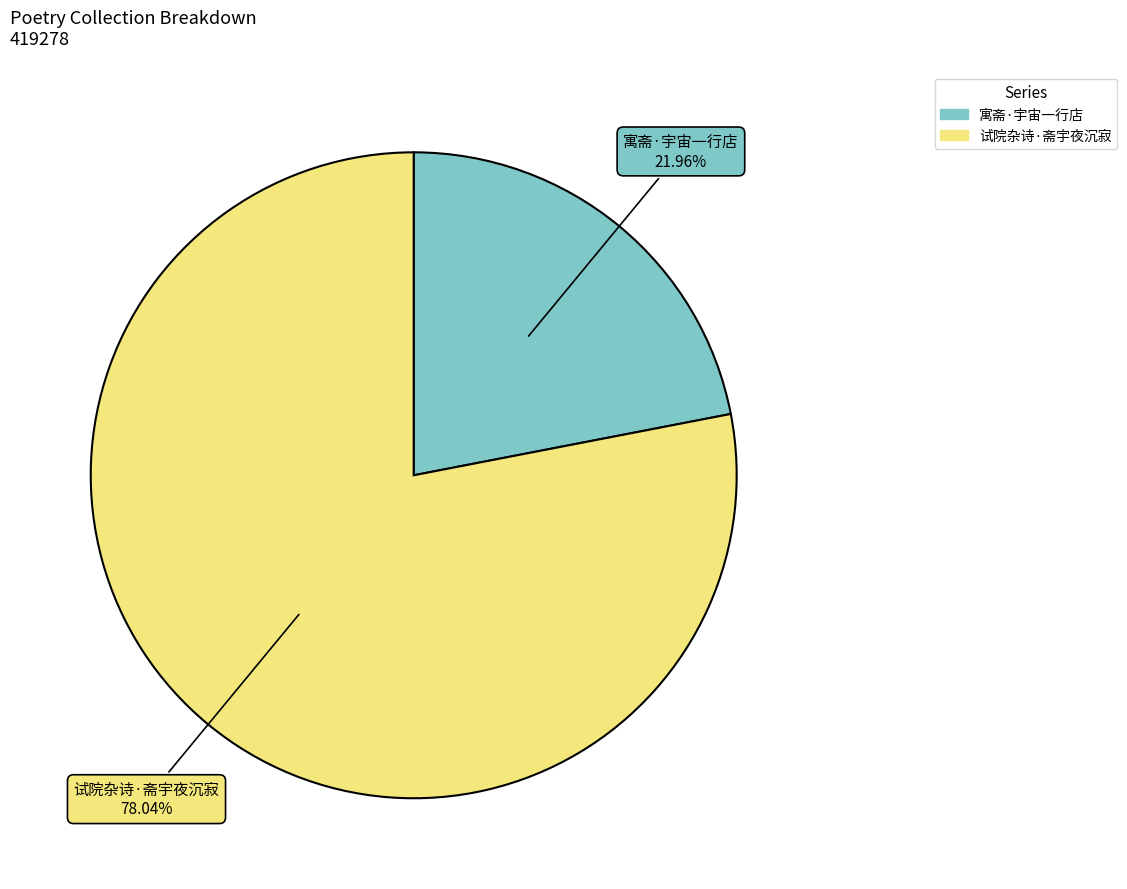

What percentage is NOT represented by 试院杂诗·斋宇夜沉寂?

22.0%